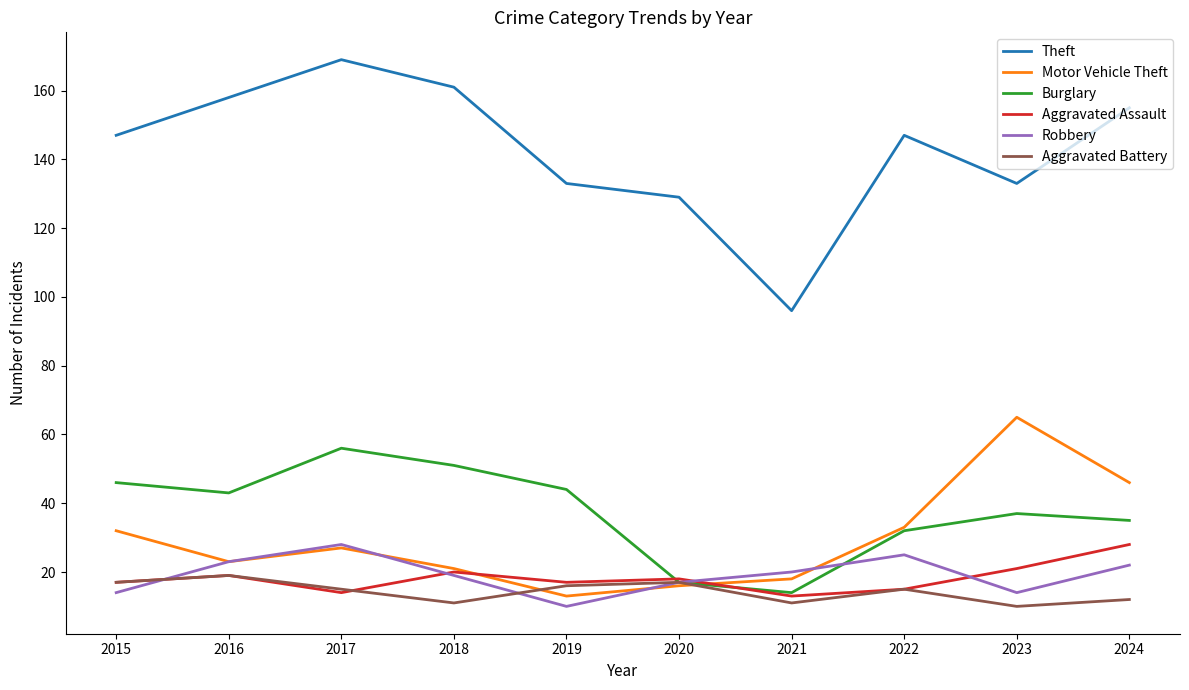

The value of Aggravated Battery at 2023 is 17. True or false?

False